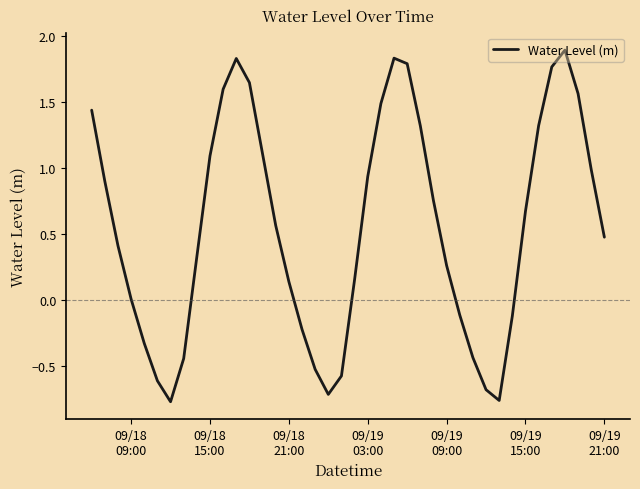

What is the greatest value displayed?

1.9